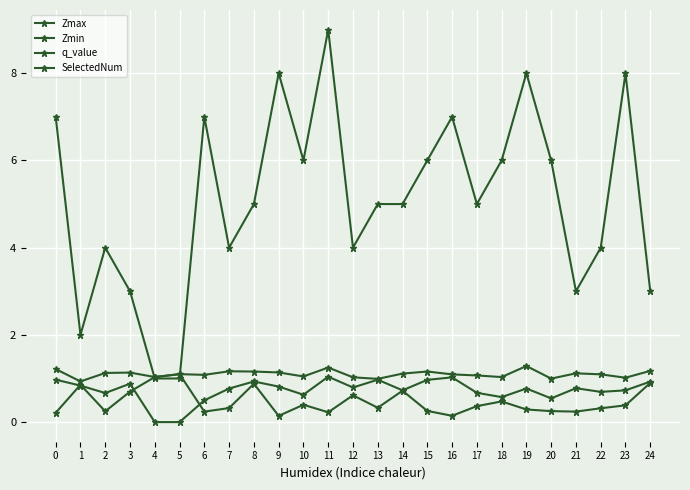

Where is the first local minimum for q_value?

2